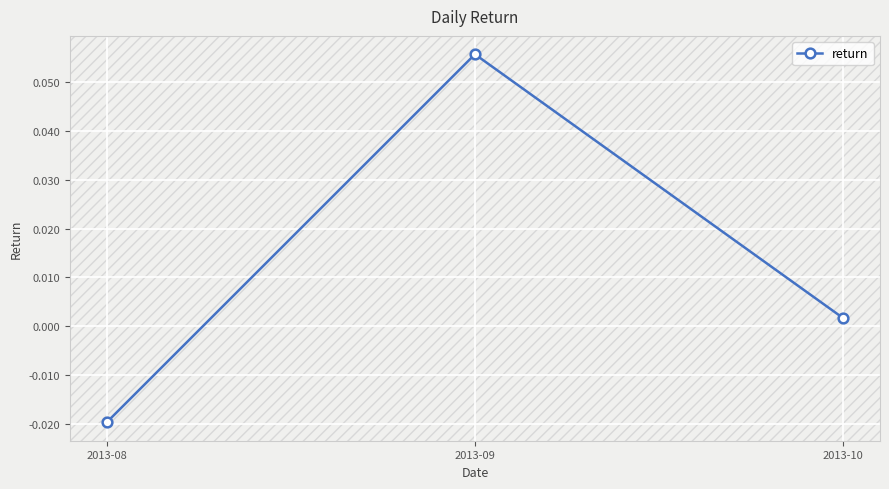

Which label corresponds to the largest value in the chart?

2013-09